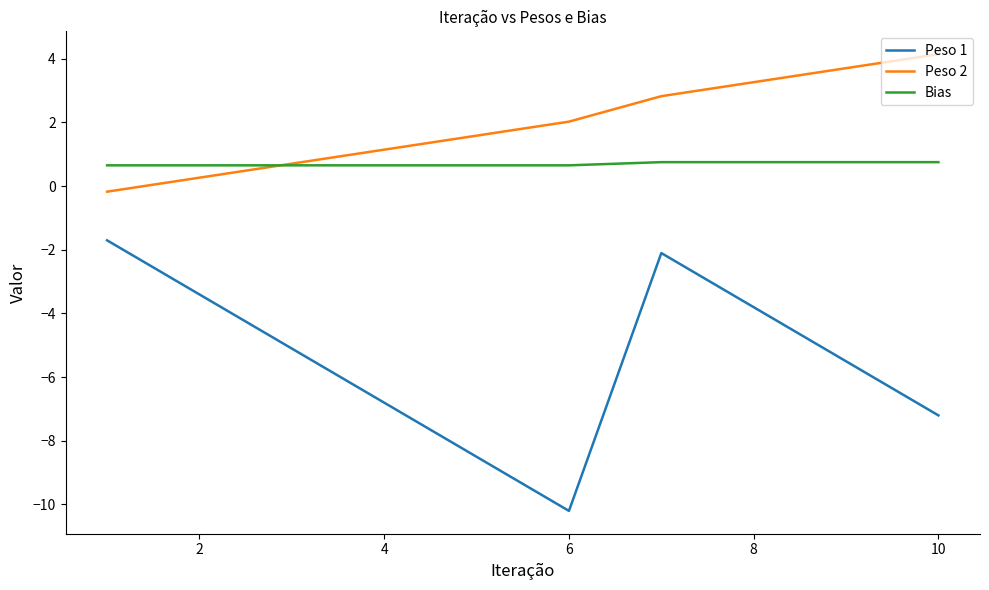

What is the lowest value of the Peso 1 series?

-10.2